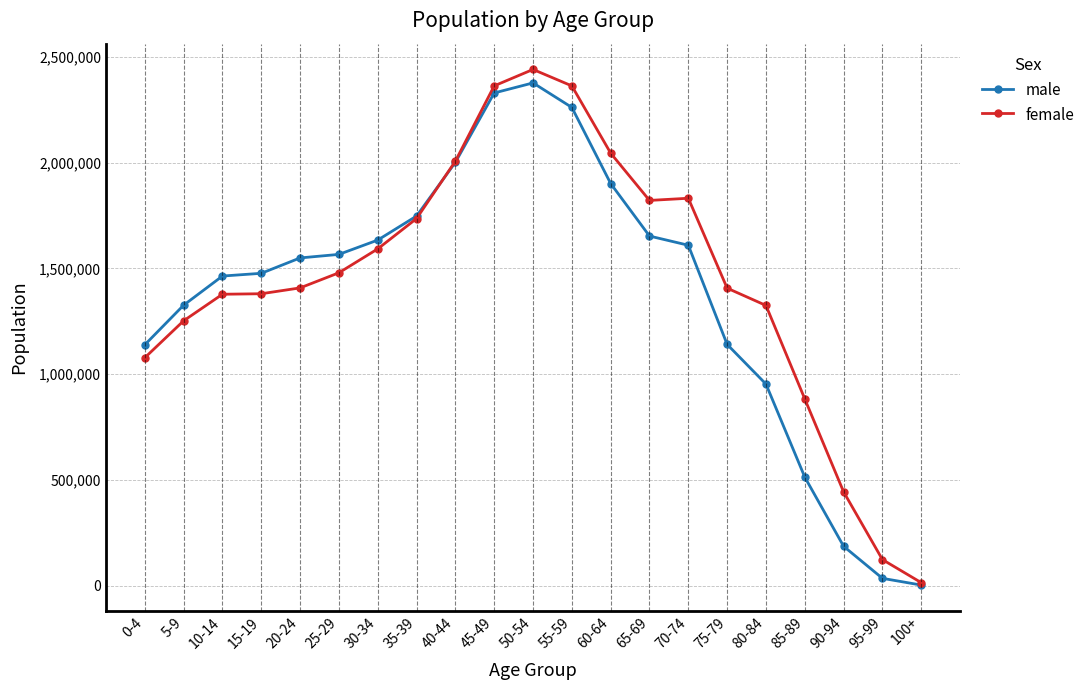

The value of female at 65-69 is 1821385. True or false?

True